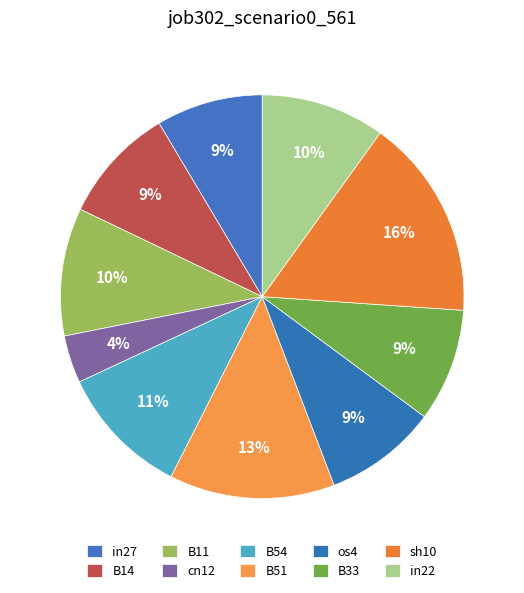

How many segments does this pie chart have?

10